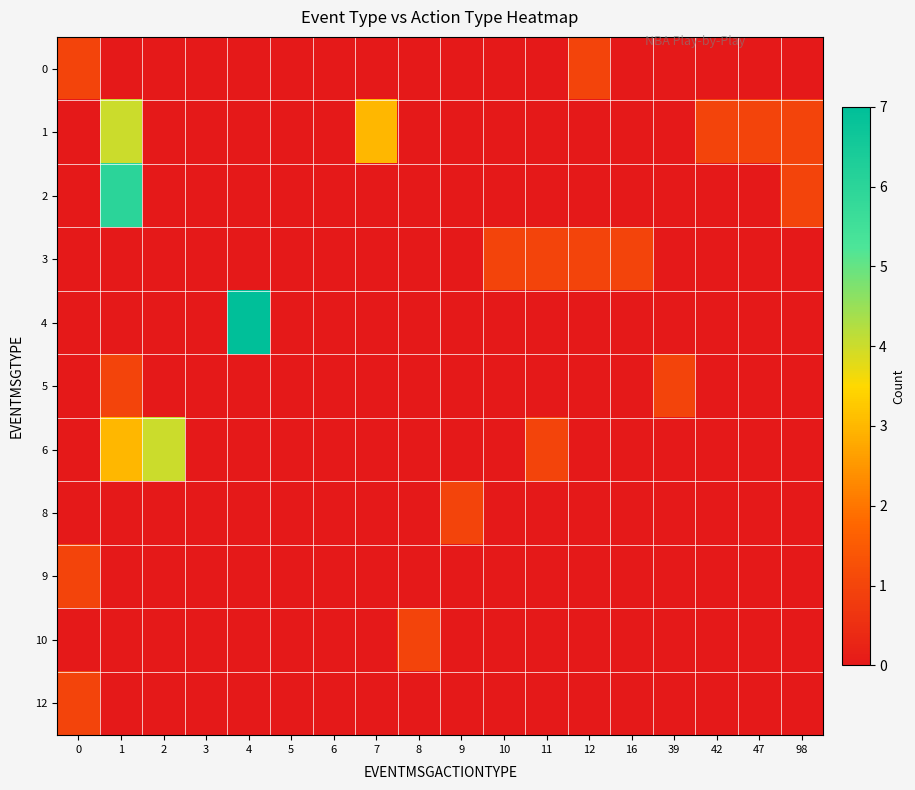

Which category has the highest value across all series?

4